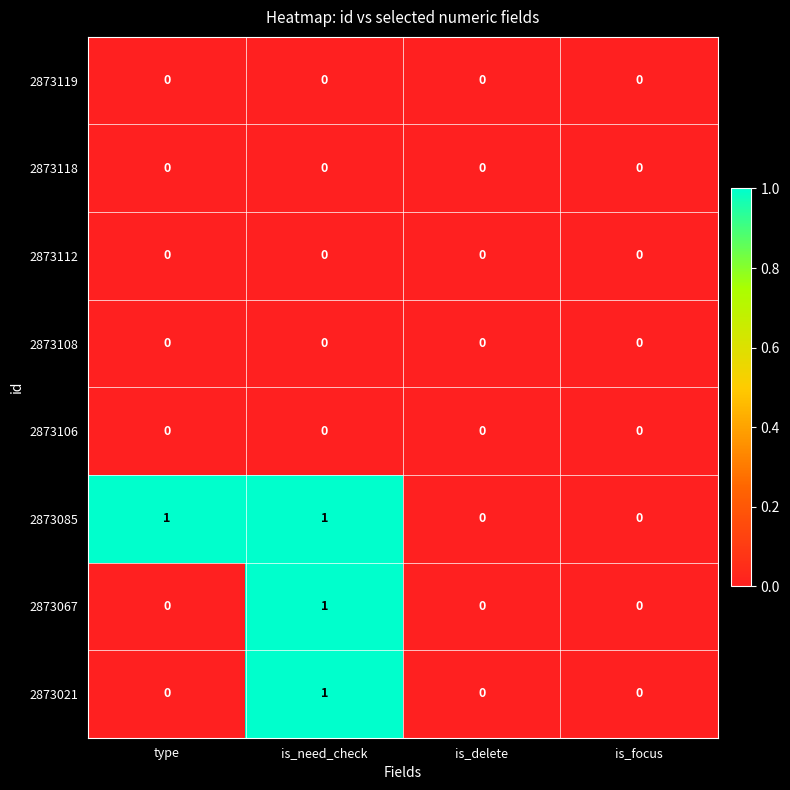

At which category is the sum across all series the highest?

is_need_check